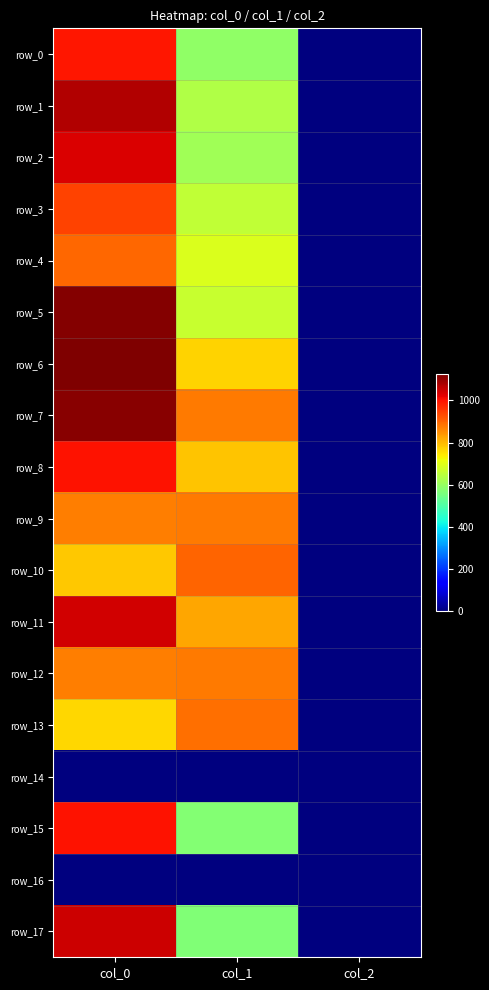

What is the sum of the row_12 values at col_0 and col_2?

872.0